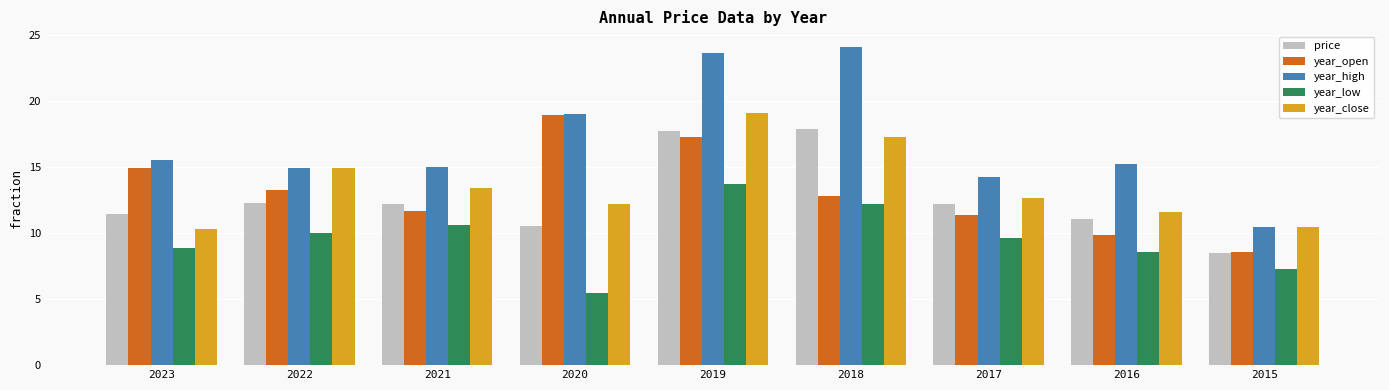

What is the spread (max minus min) of values at 2016?

6.7